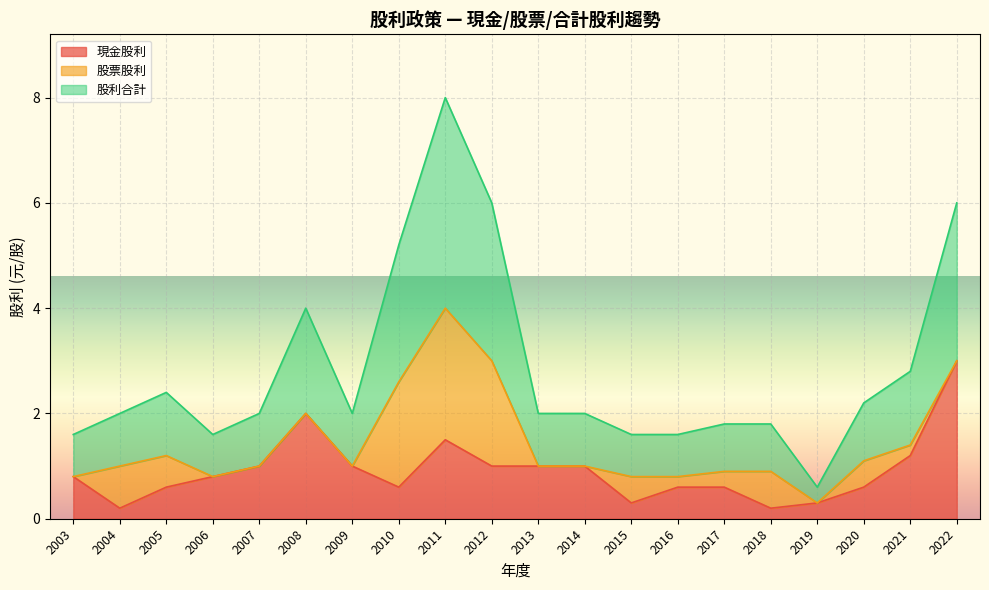

What is the difference between the maximum and minimum values in the 股利合計 series?

3.7